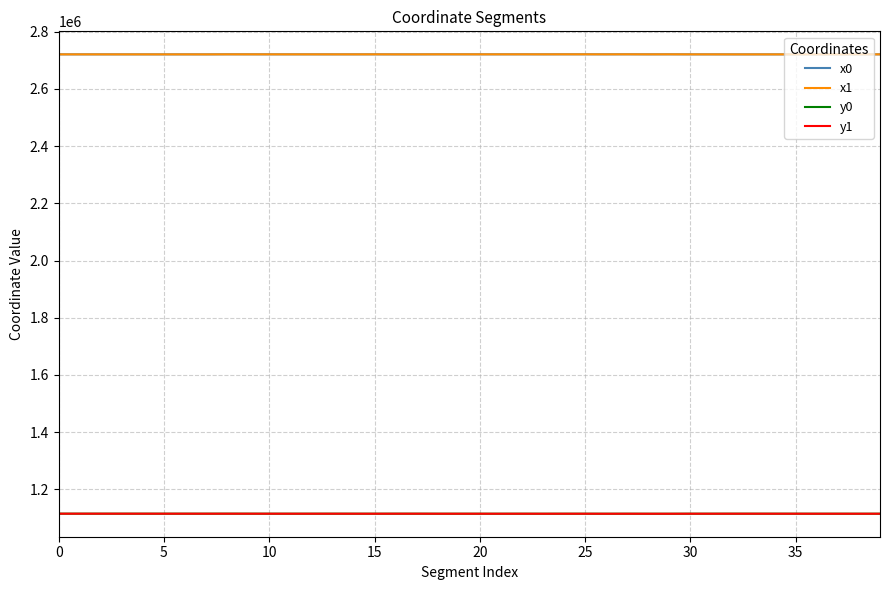

What is the smallest value displayed?

1114740.4